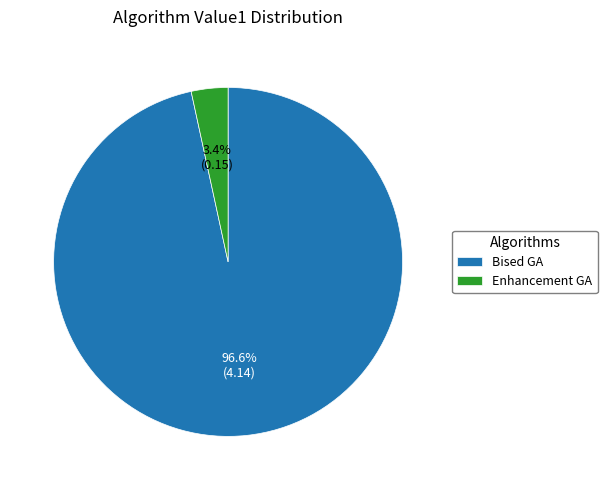

Which slice represents more than half of the pie?

Bised GA